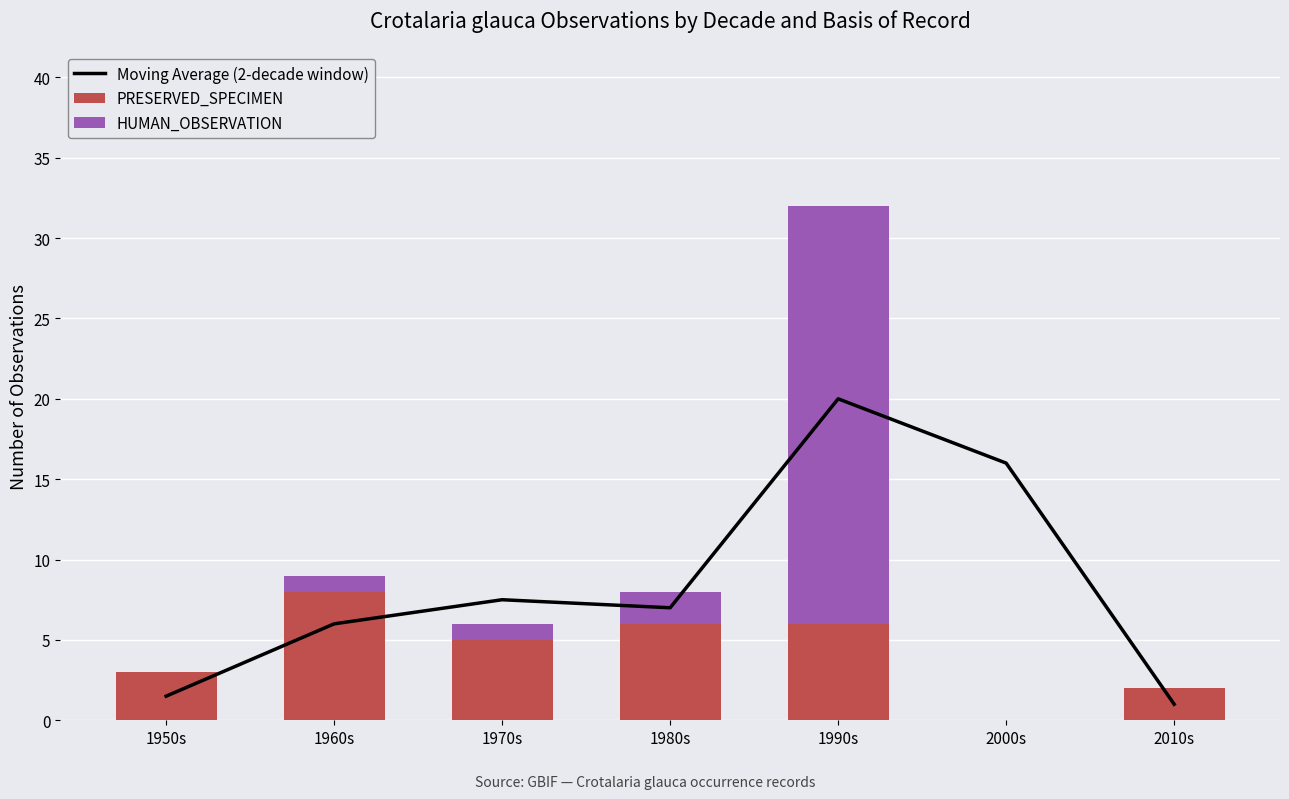

Which series changed the most between 1990s and 2000s?

HUMAN_OBSERVATION